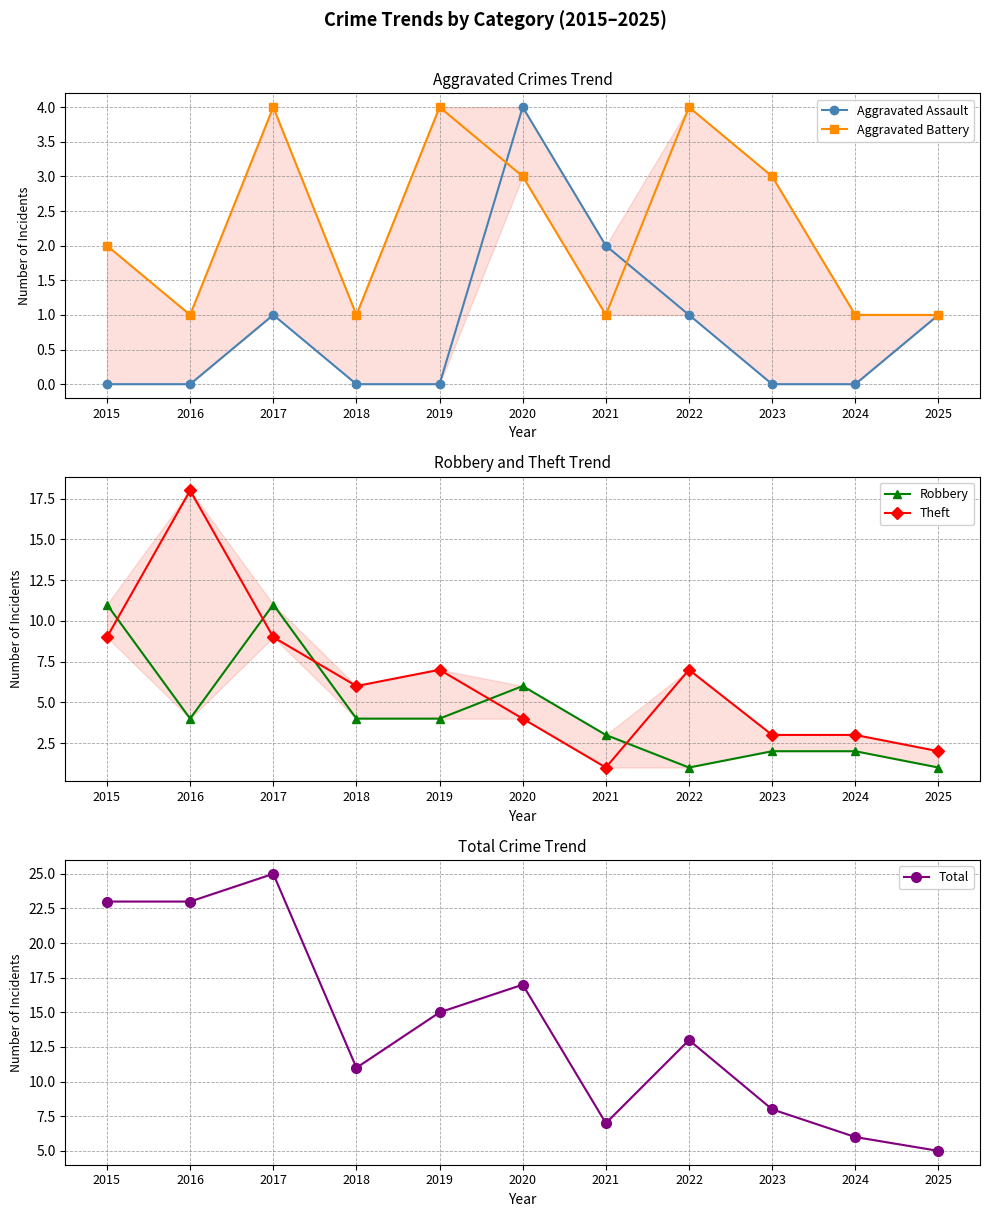

What is the maximum value shown in the chart?

25